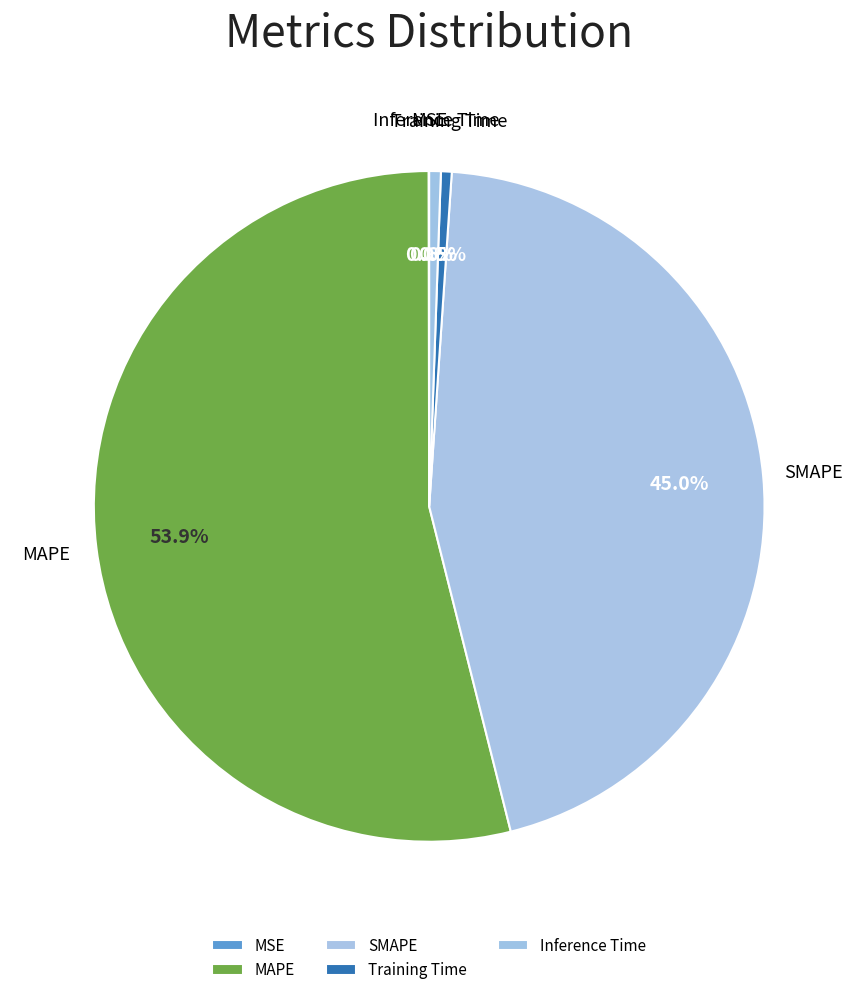

To the nearest percent, what is the difference between the largest and smallest slice percentages?

54%